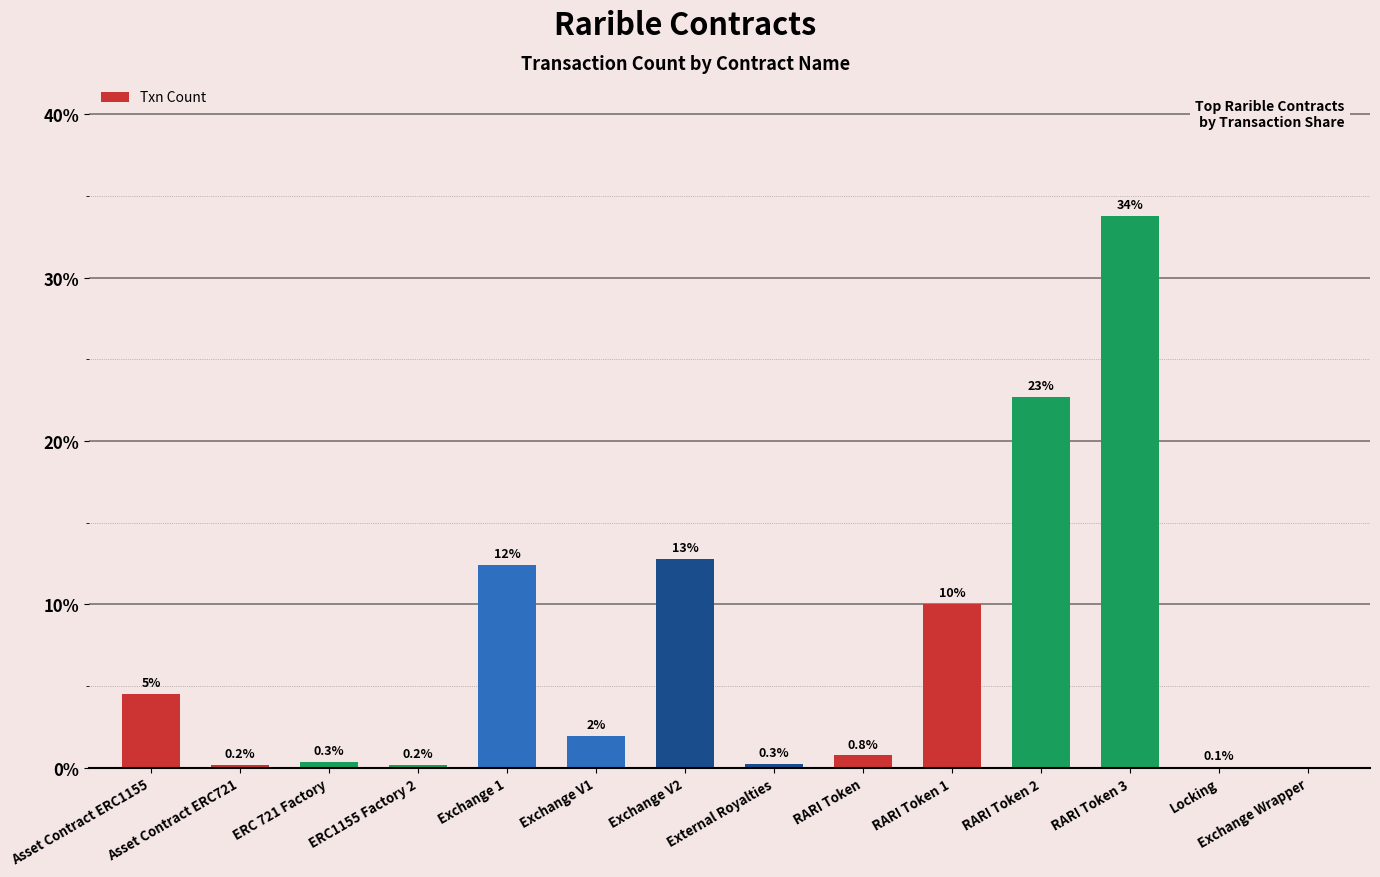

Between RARI Token and Locking, which is larger?

RARI Token